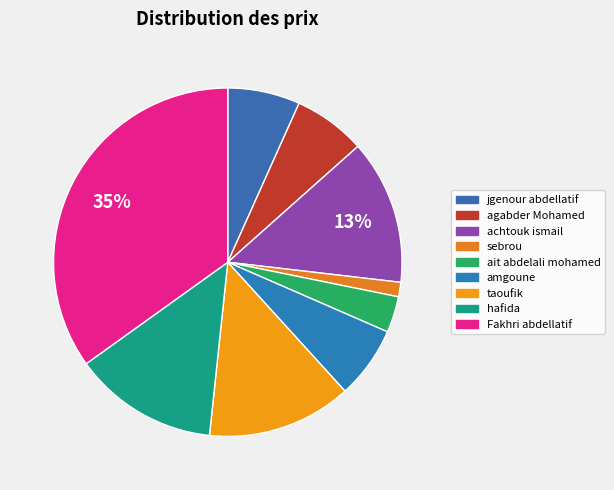

The achtouk ismail slice represents 13% of the pie. True or false?

True